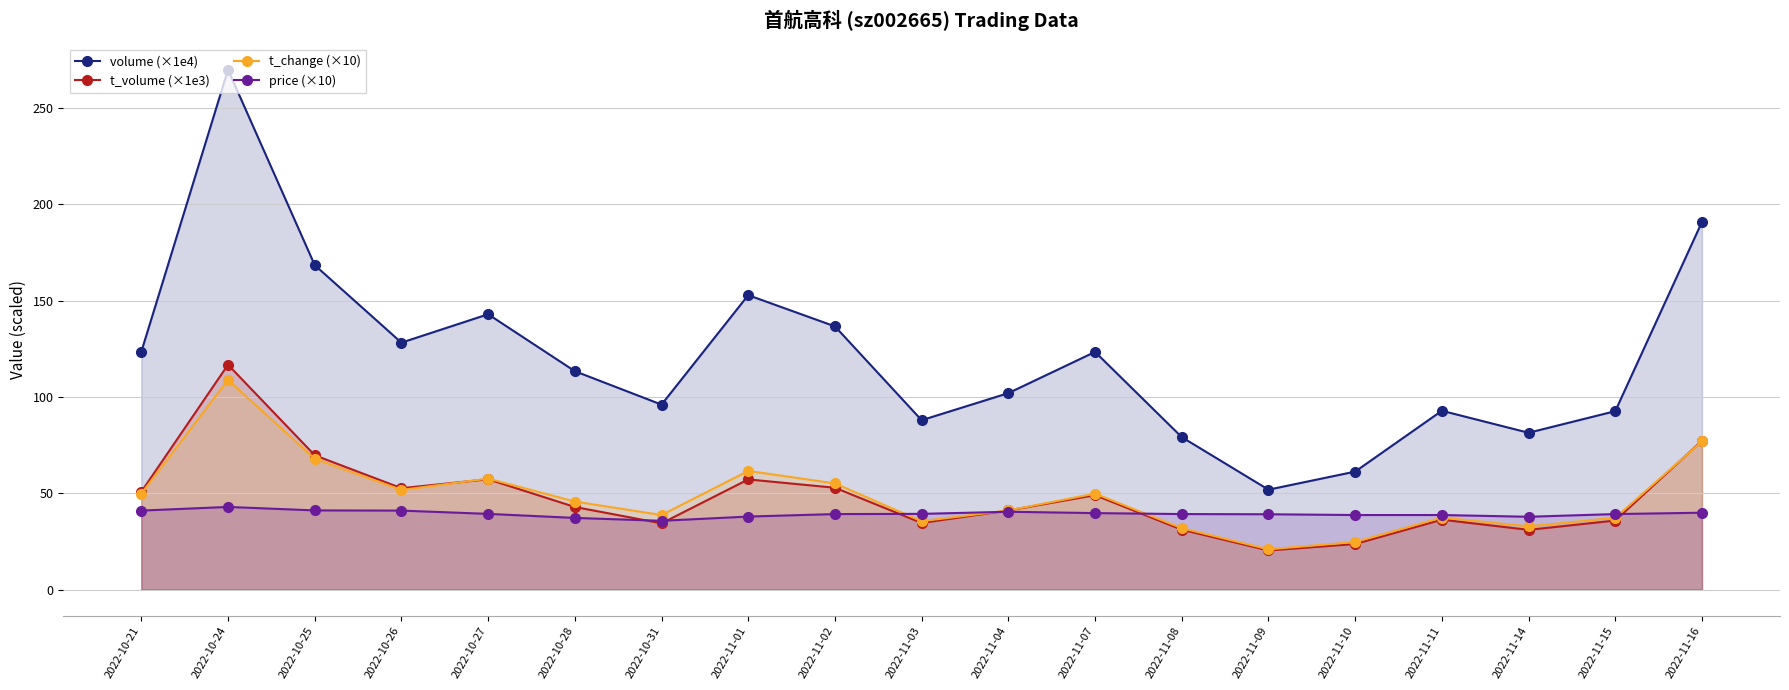

How many lines are shown in the chart?

4